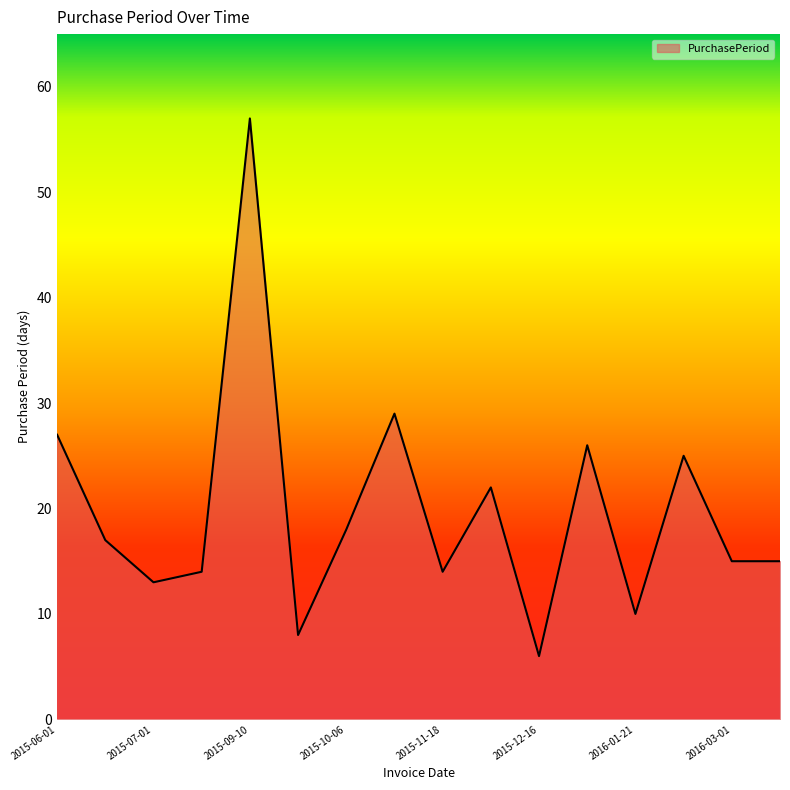

Reading left to right, what are all the values shown in this chart?

27	17	13	14	57	8	18	29	14	22	6	26	10	25	15	15